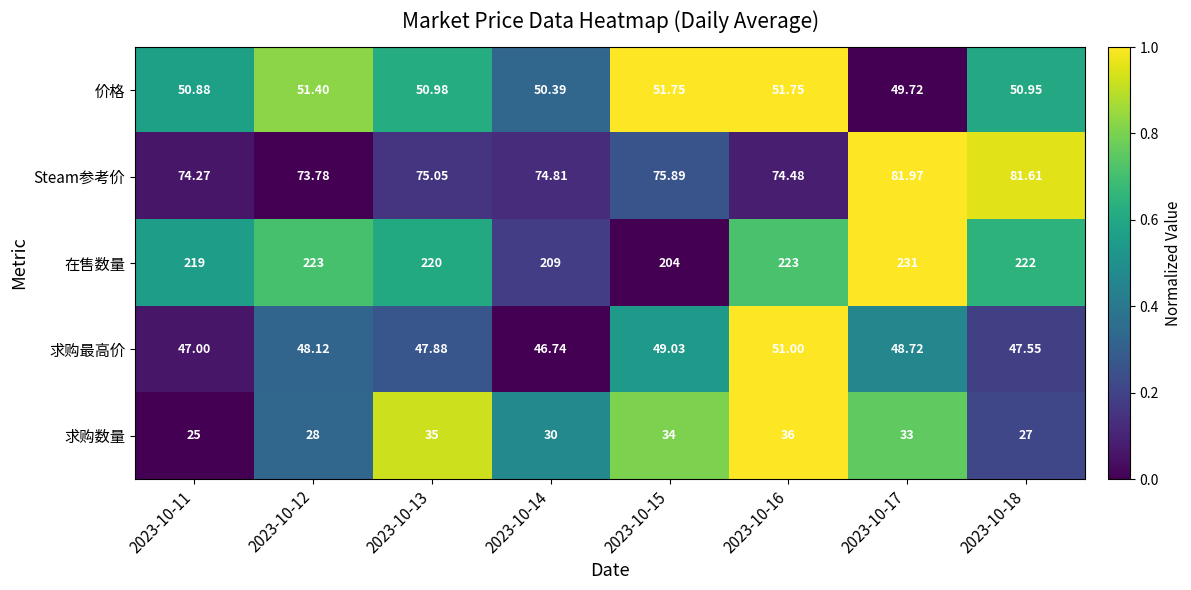

Rank the series by their maximum value, from lowest to highest.

求购数量, 求购最高价, 价格, Steam参考价, 在售数量